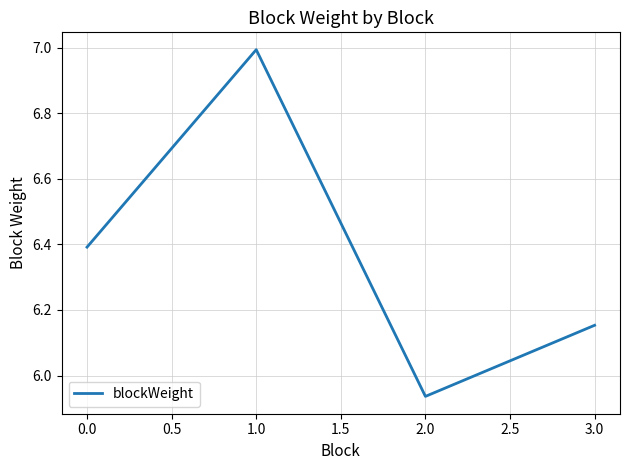

Which label corresponds to the smallest value in the chart?

2.0